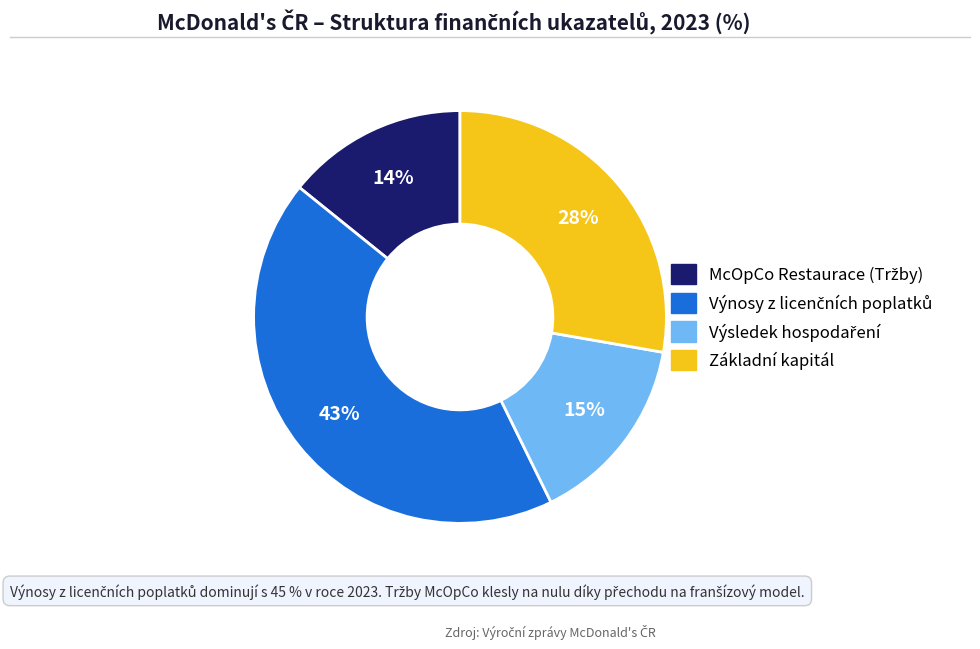

Does Základní kapitál represent more than half of the total?

No